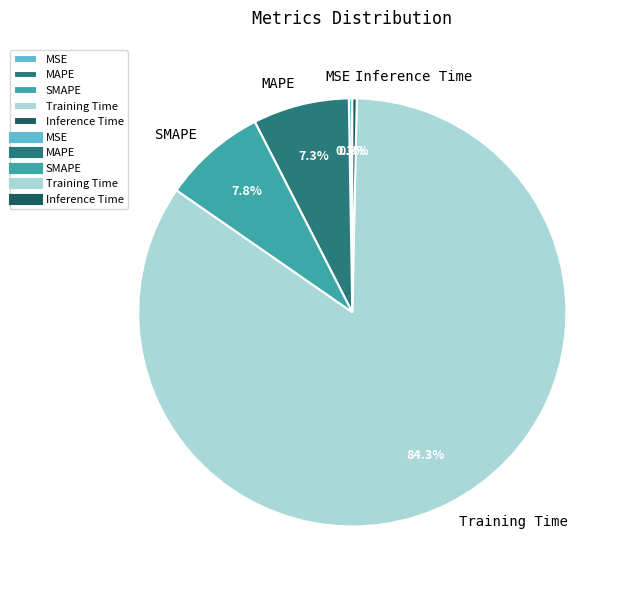

How much of the chart is everything except SMAPE?

92.2%